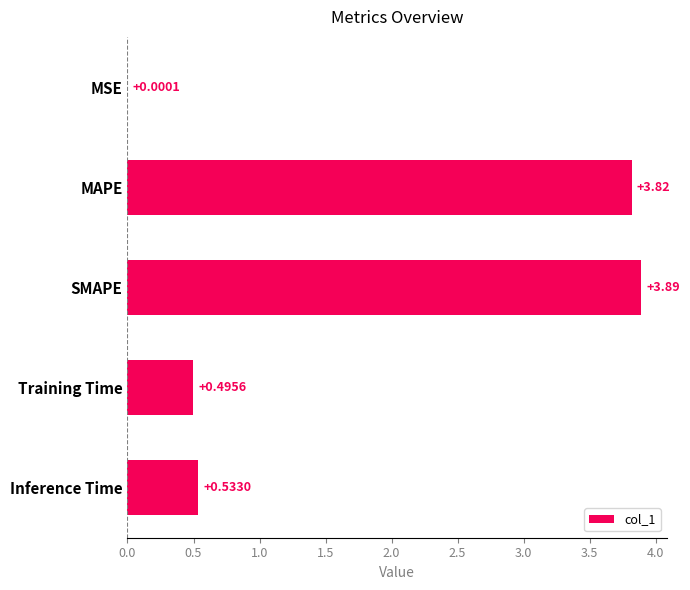

Count the number of categories in the chart.

5